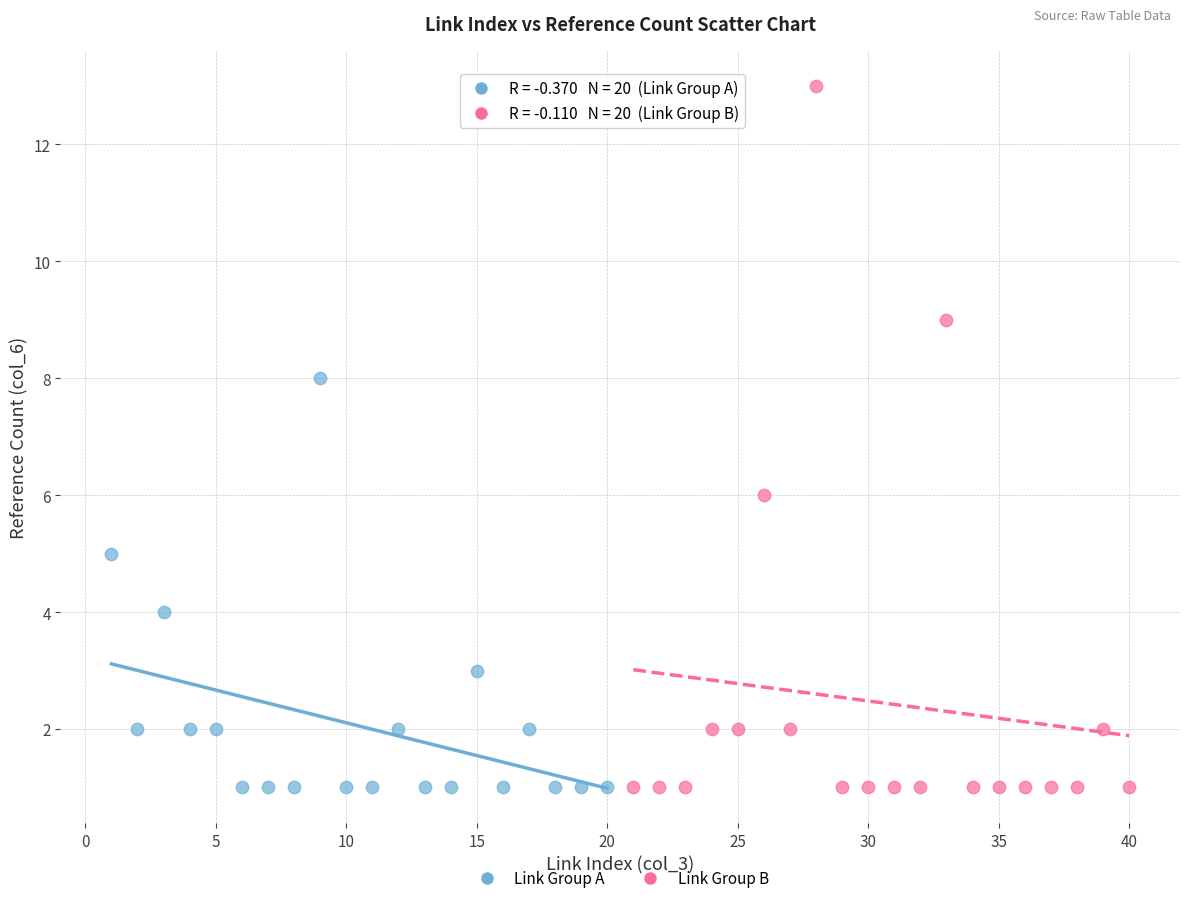

Which series has the widest spread of Y values?

Link Group B